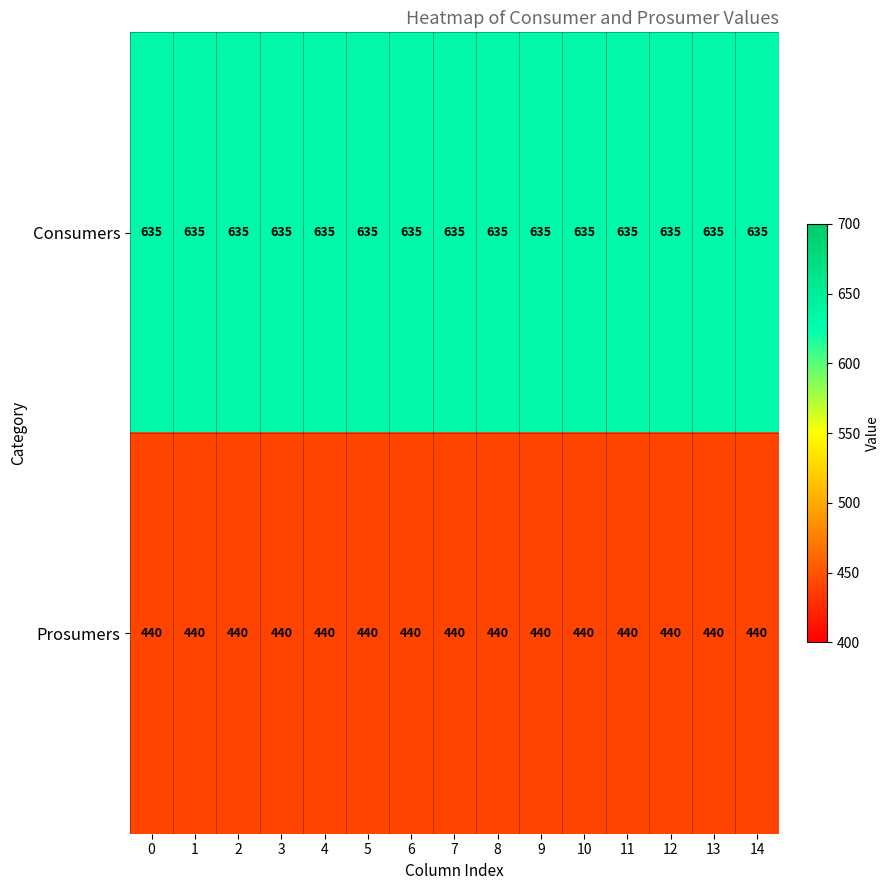

What is the difference between the highest and lowest values at 11?

195